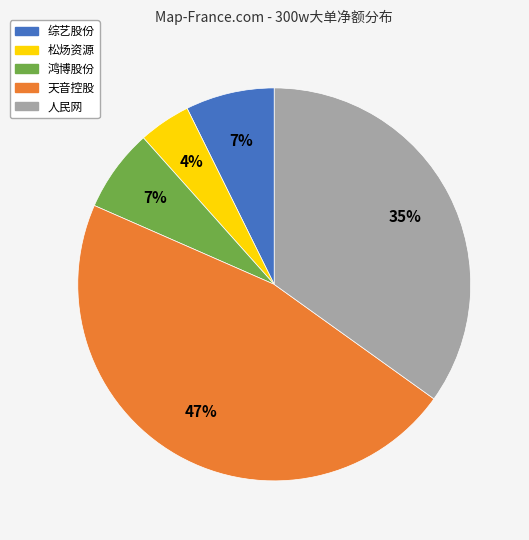

True or false: 天音控股 accounts for 47% of the total.

True